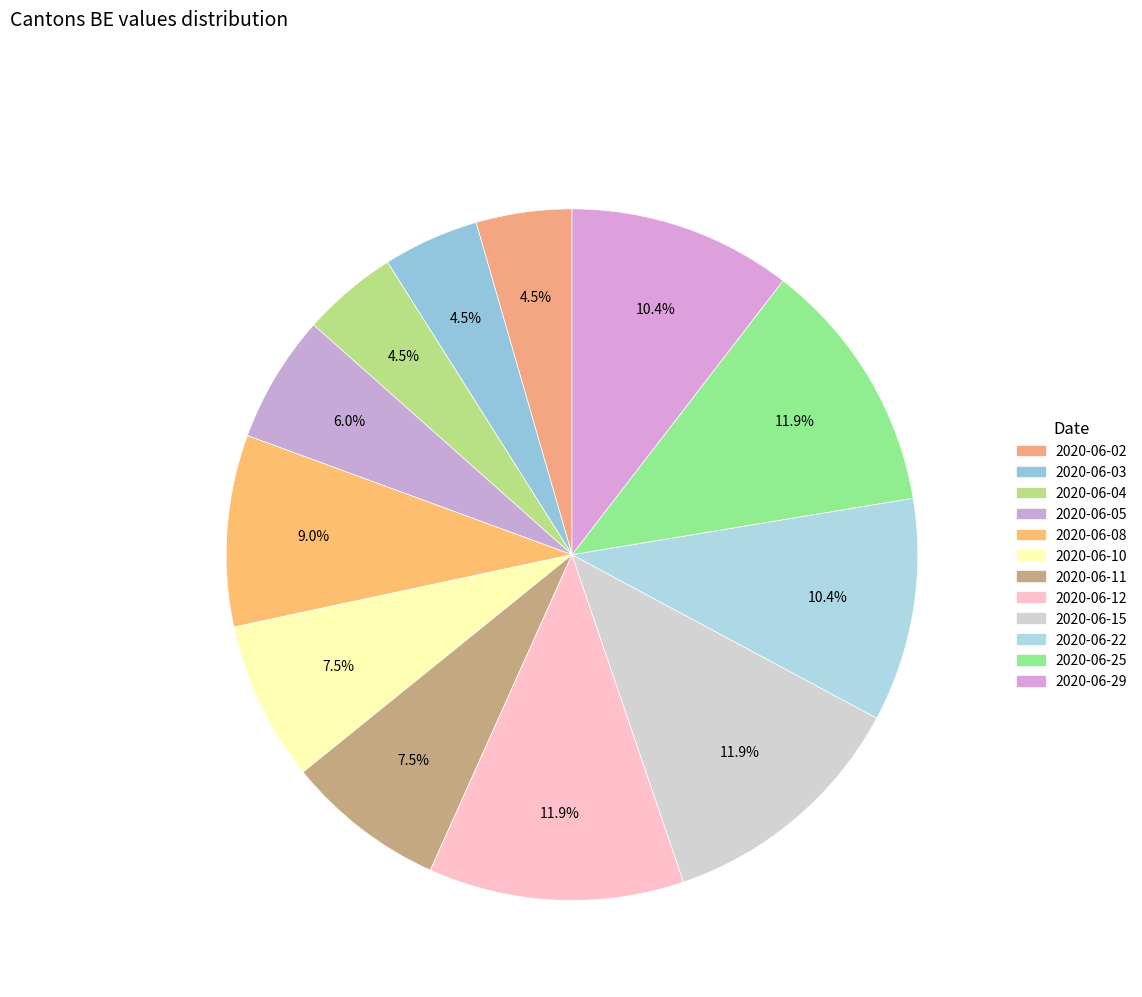

Does 2020-06-04 represent more than half of the total?

No